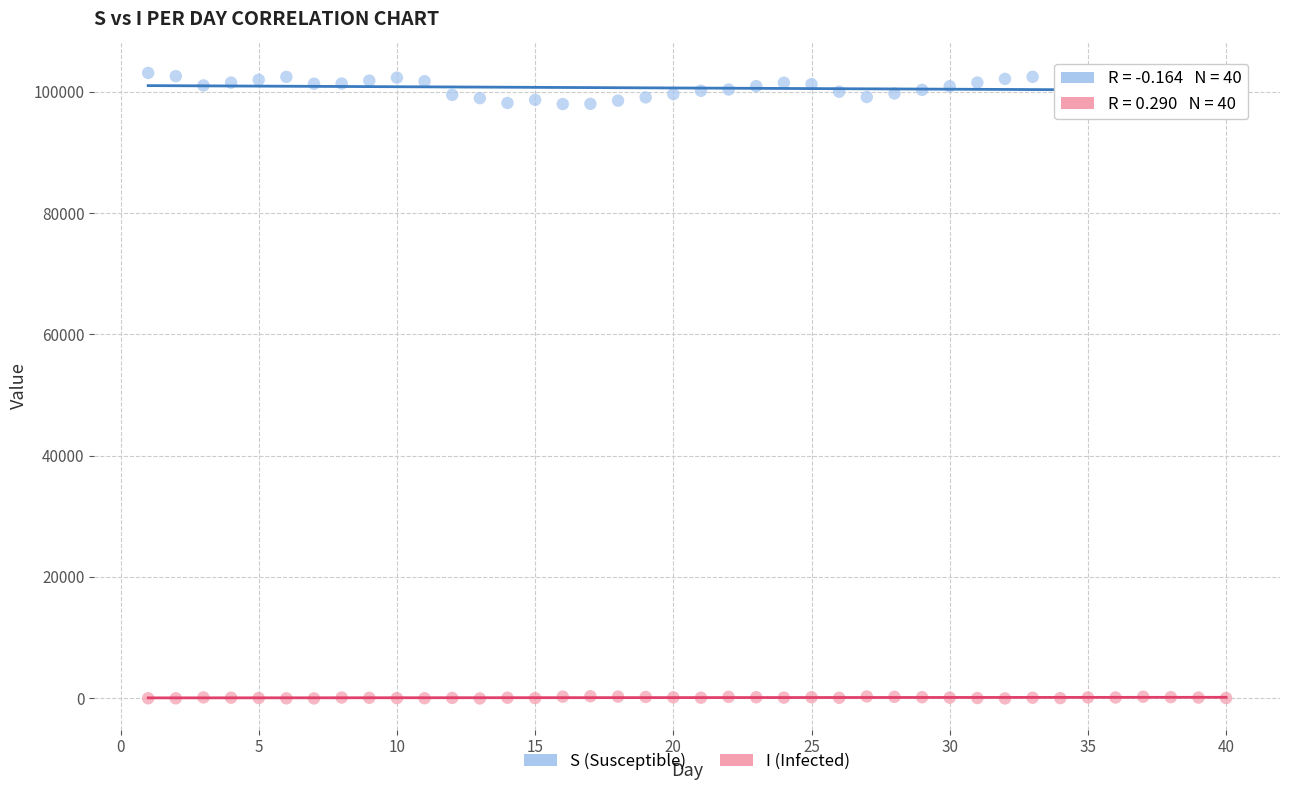

Which series contains the lowest Y value?

I (Infected)